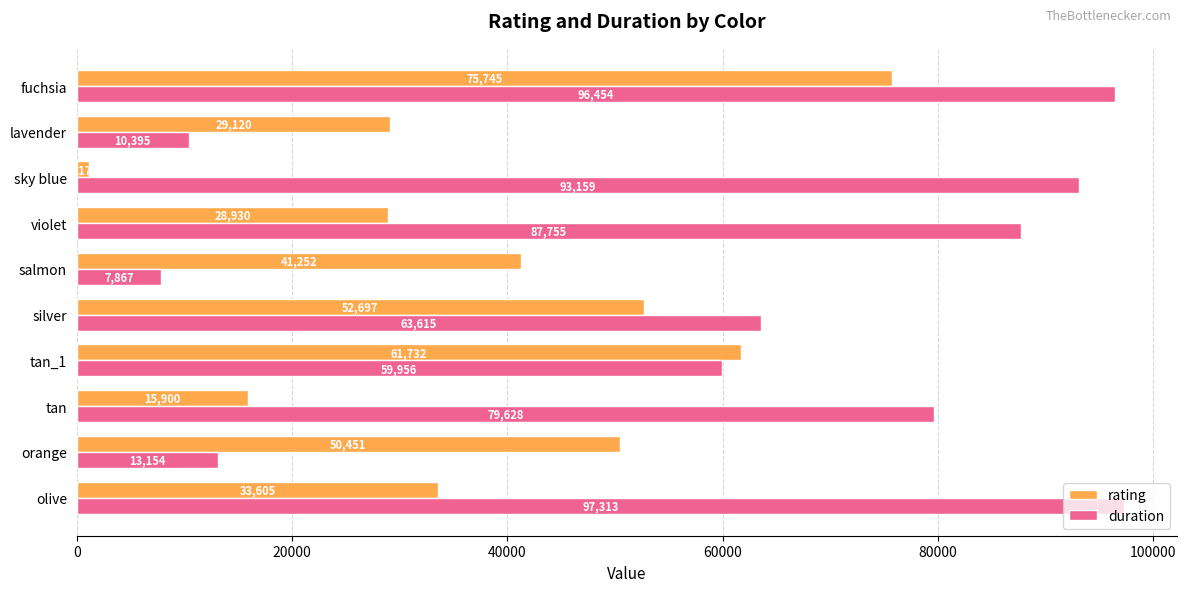

Which series has the largest total across all categories?

duration